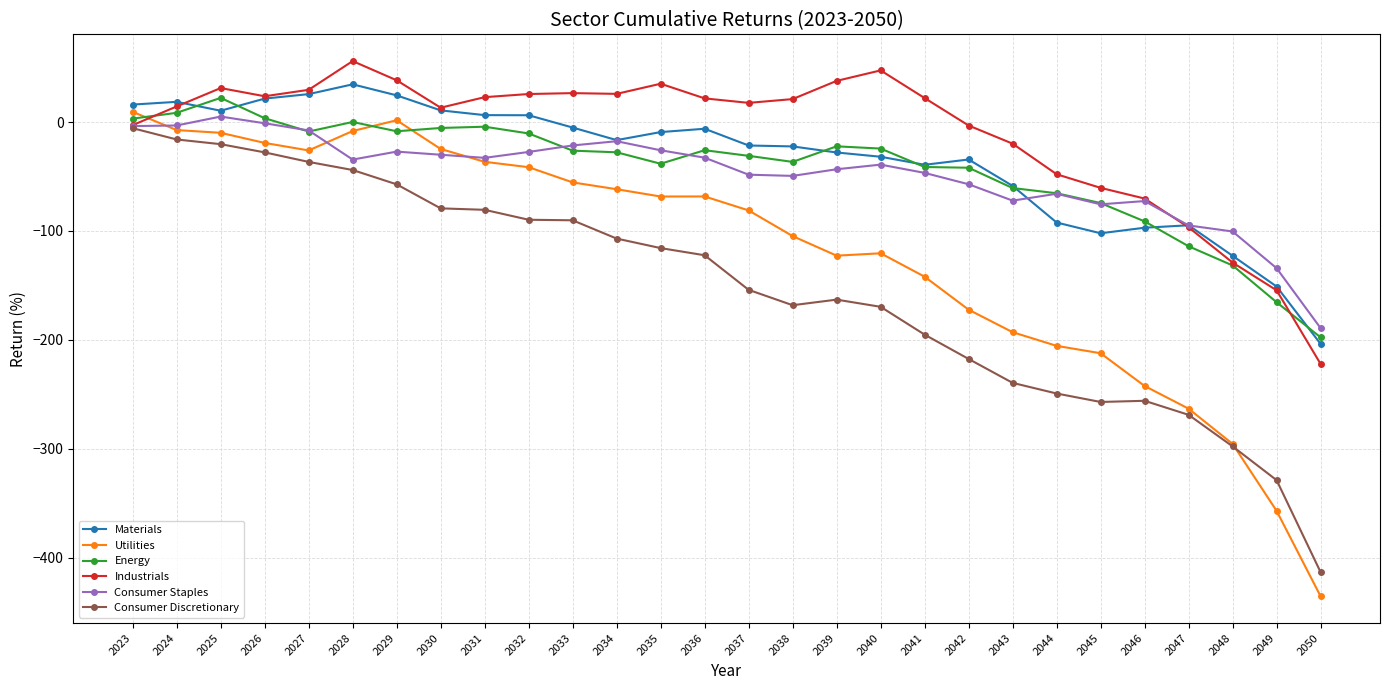

True or false: Industrials has more than 0 interior local peaks.

True